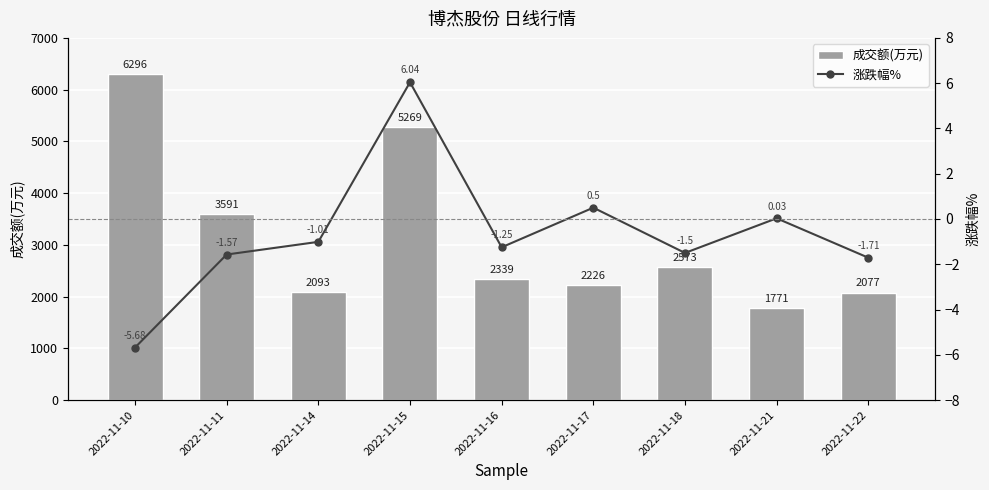

What is the difference between the 涨跌幅% values at 2022-11-21 and 2022-11-18?

1.5